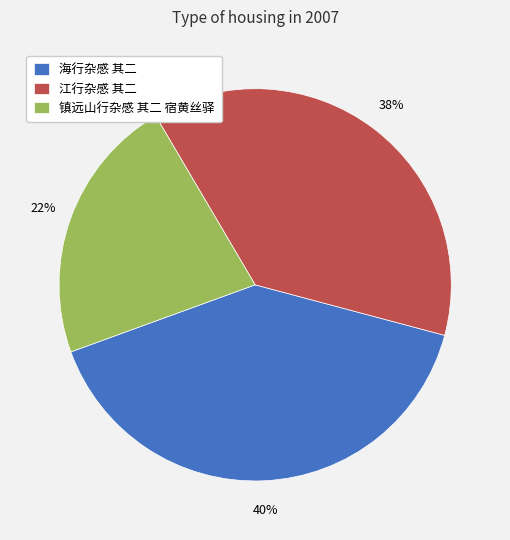

Do 镇远山行杂感 其二 宿黄丝驿 and 海行杂感 其二 together represent more than half of the pie?

Yes